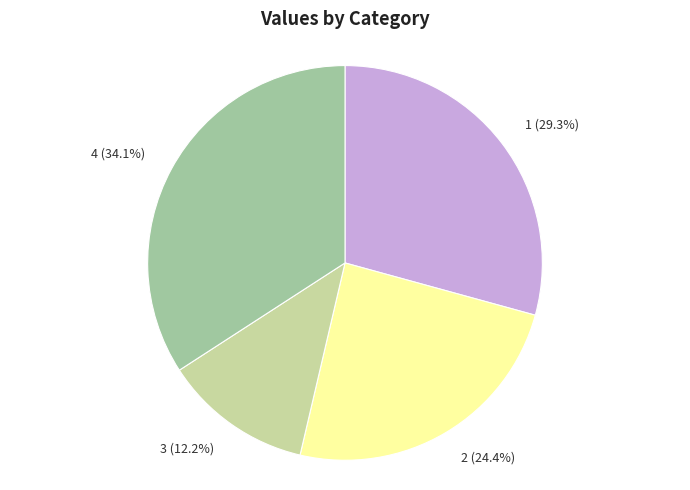

Which slice is the largest?

4